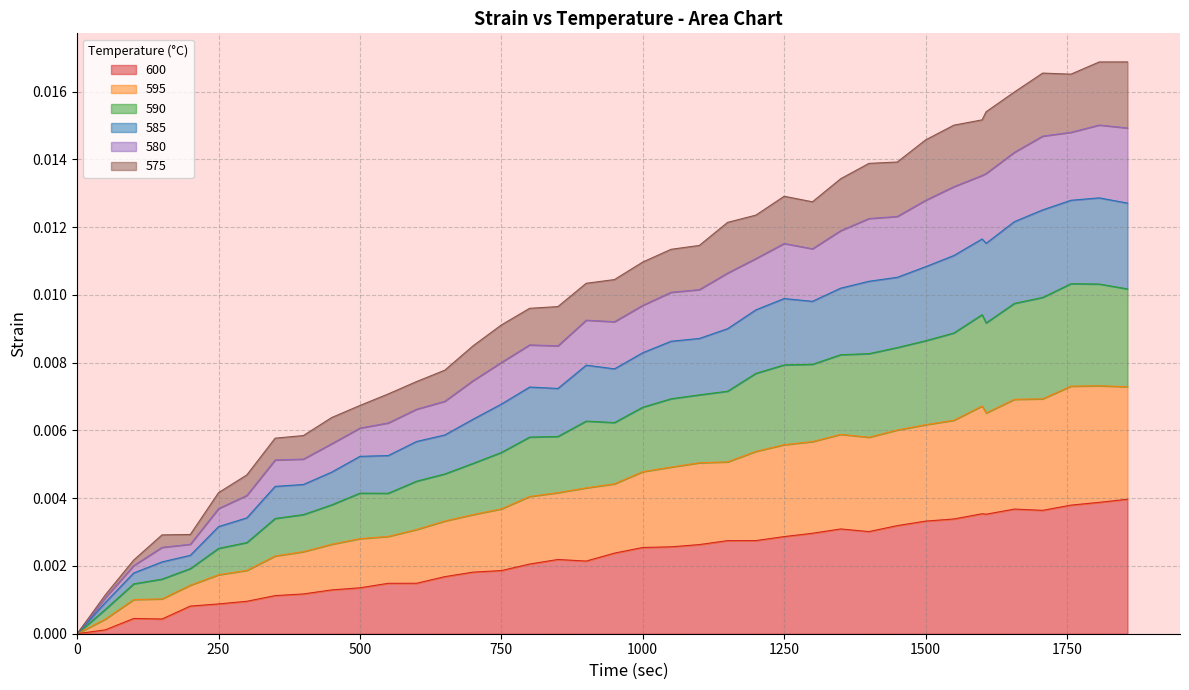

True or false: 575 and 580 intersect in this chart.

False